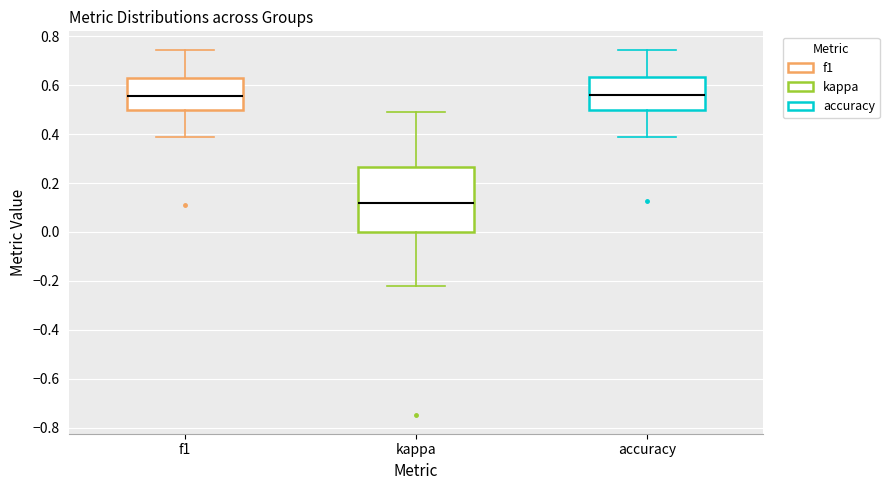

Reading left to right, transcribe this box plot: for each box, give where its median line is, the range the box spans, and where its two whiskers end, as read against the y-axis. The values are not printed on the chart, so give them approximately, as read against the axis.

f1: median 0.56, box 0.50 to 0.62, whiskers 0.38 to 0.74
kappa: median 0.12, box 0.00 to 0.26, whiskers -0.22 to 0.50
accuracy: median 0.56, box 0.50 to 0.64, whiskers 0.38 to 0.74